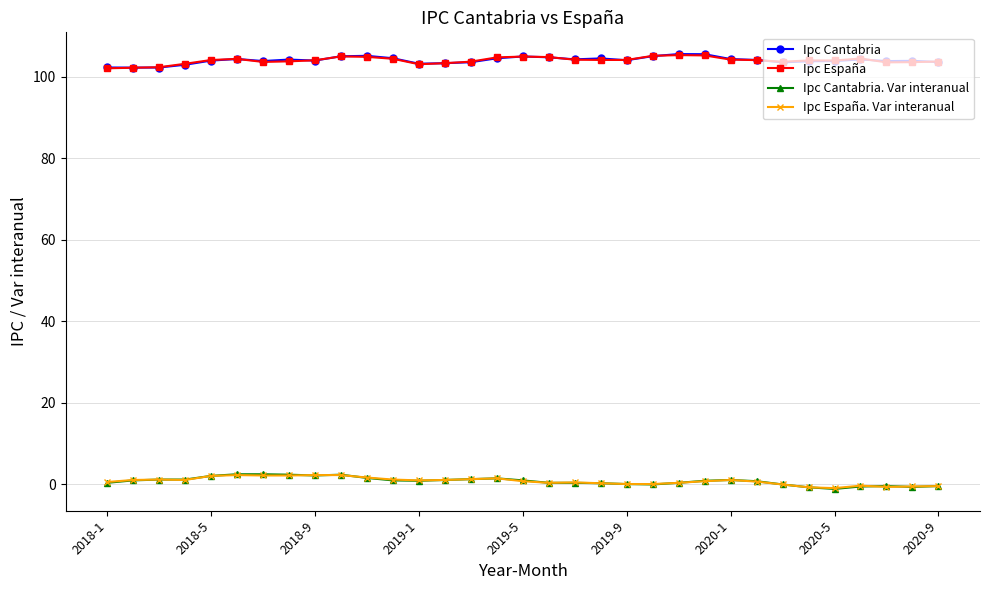

At how many categories does at least one series exceed 64?

33